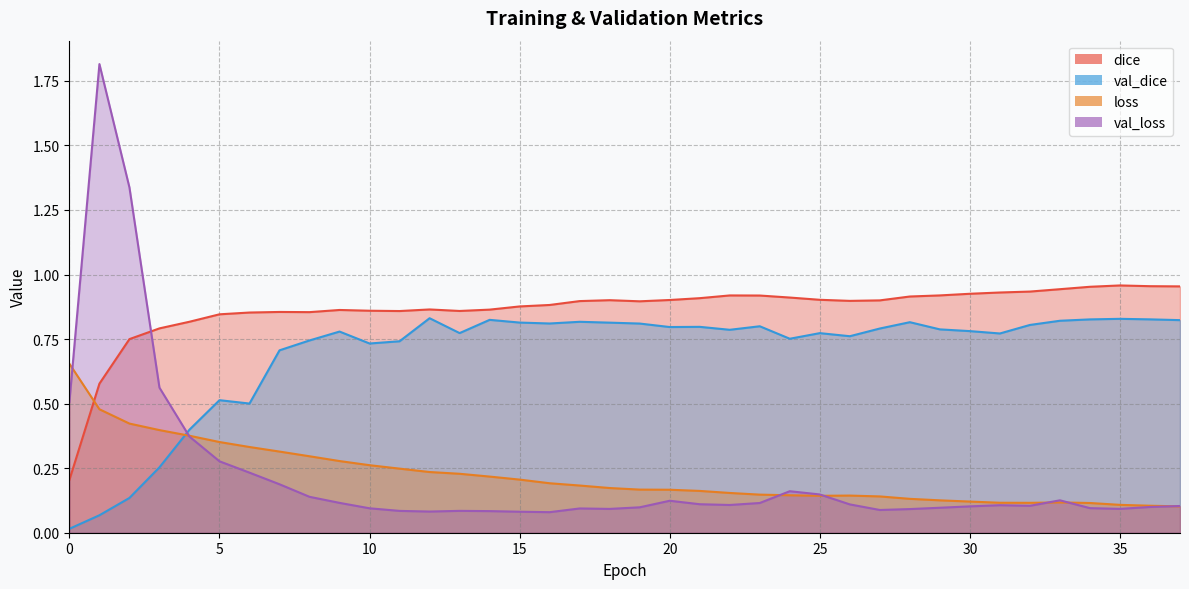

What is the difference between the highest and lowest values at 35?

0.9